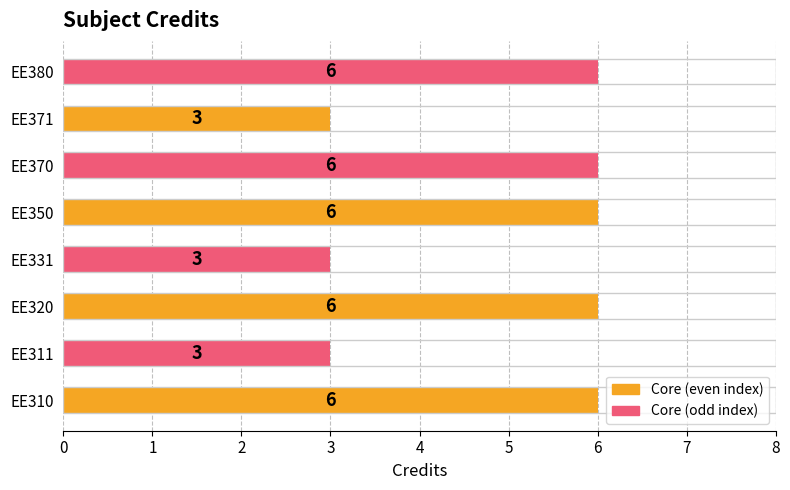

Reading bottom to top, what are all the values shown in this chart?

6	3	6	3	6	6	3	6